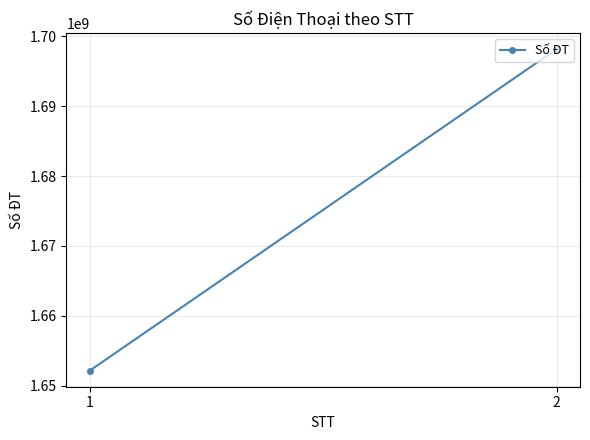

What is the ratio of the value at 1 to the value at 2?

1.0